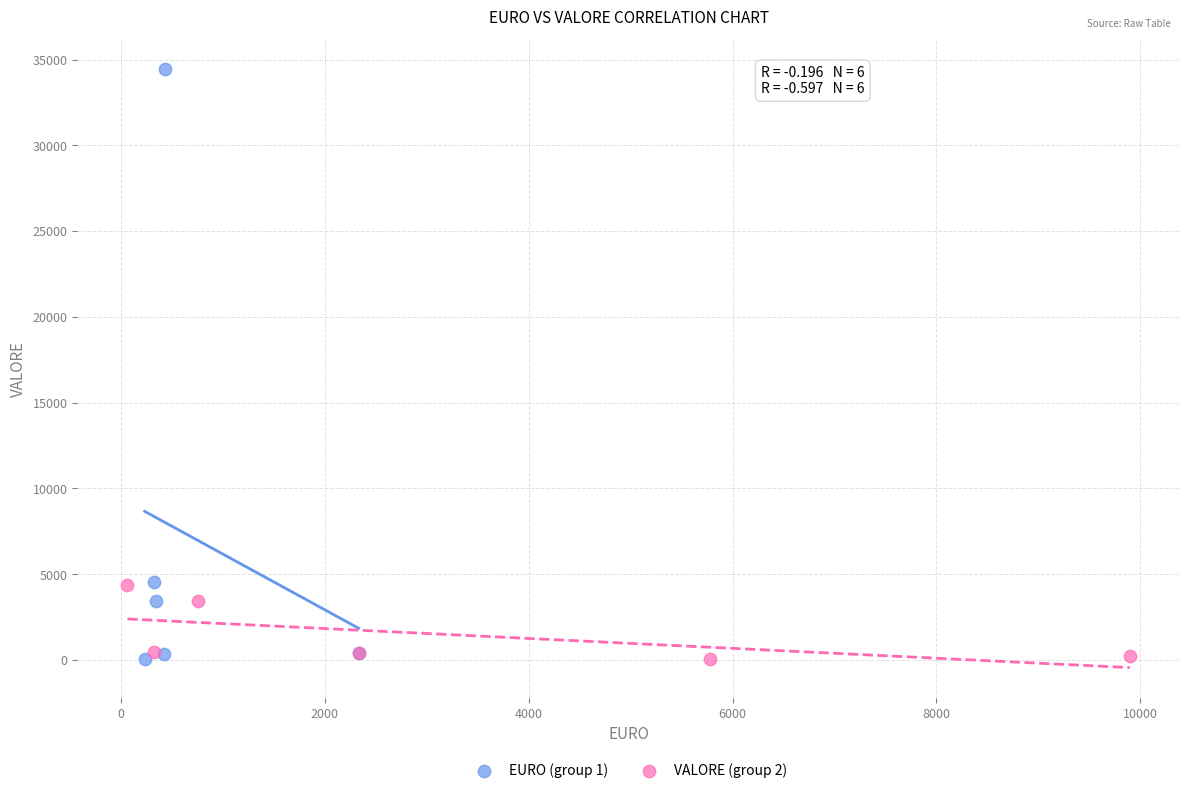

Which series reaches the maximum Y coordinate?

EURO (group 1)